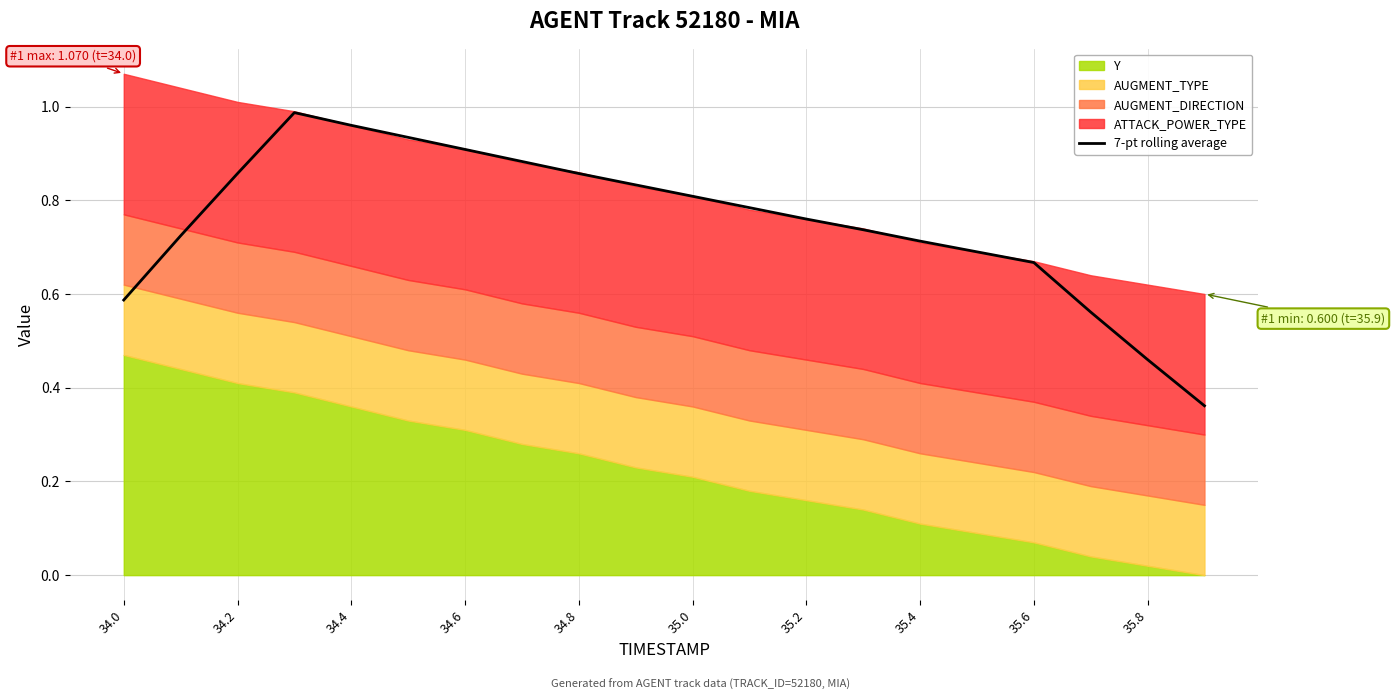

The 7-pt rolling average series shows 0.2 at 35.4. True or false?

False